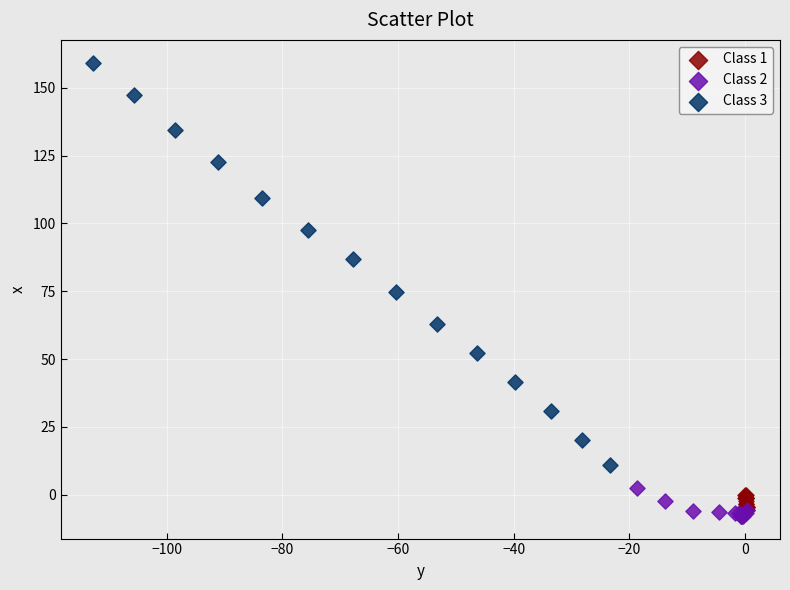

What are all the series names shown in the legend?

Class 1, Class 2, Class 3